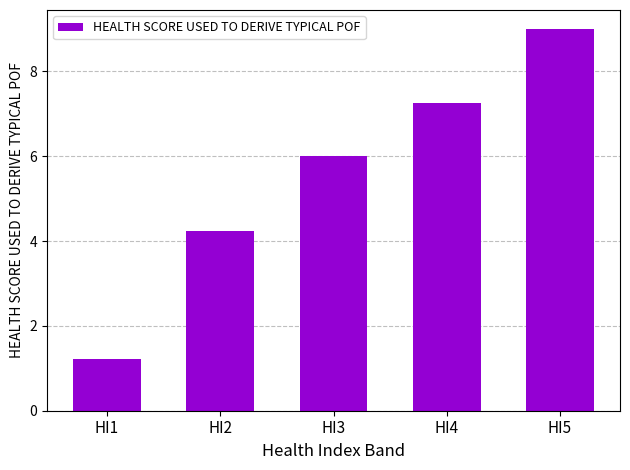

List the labels in order of value, smallest first.

HI1, HI2, HI3, HI4, HI5